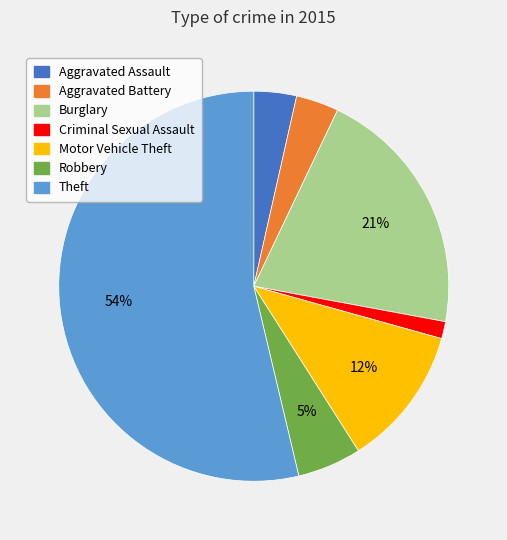

True or false: Criminal Sexual Assault accounts for 14% of the total.

False